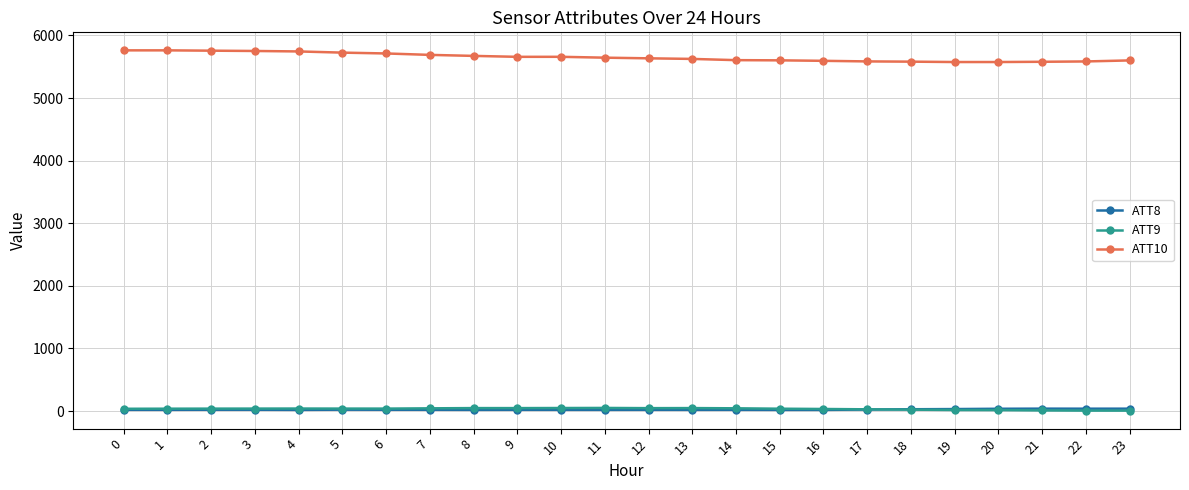

Where do ATT8 and ATT9 first cross each other?

17 and 18